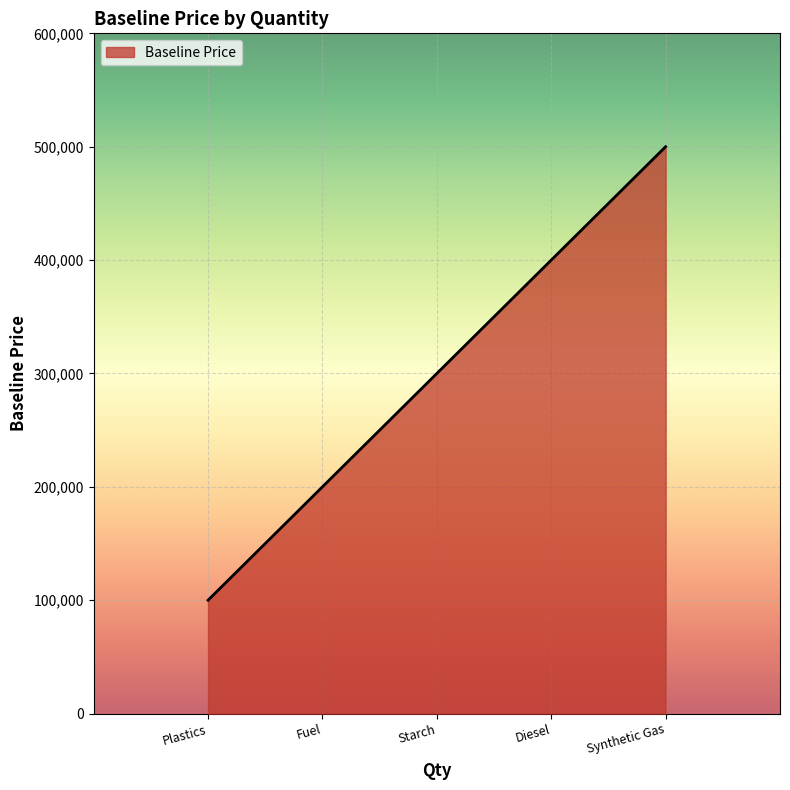

What is the sum of all values?

1500000